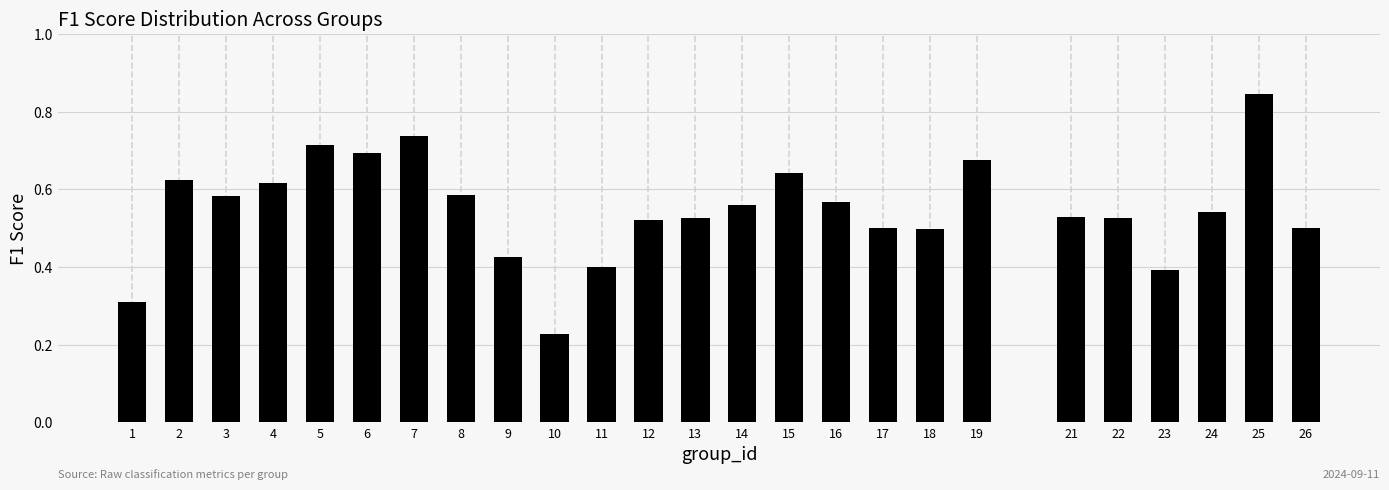

At which label is the value closest to 0?

10